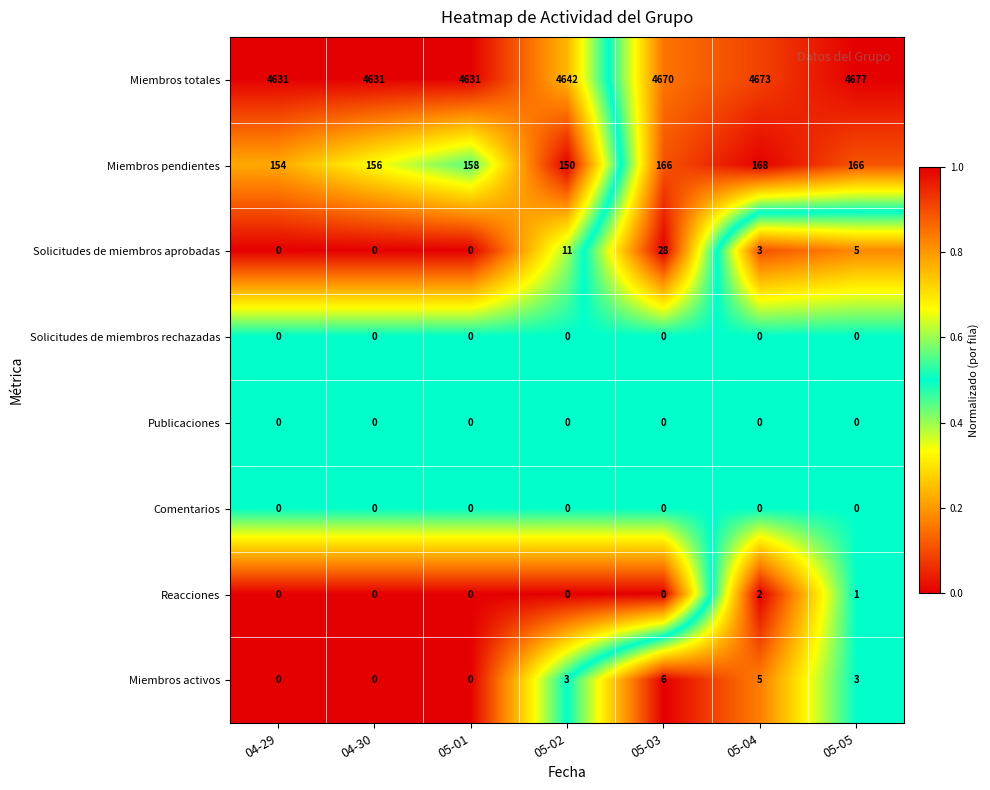

At which category is the sum across all series the highest?

05-03